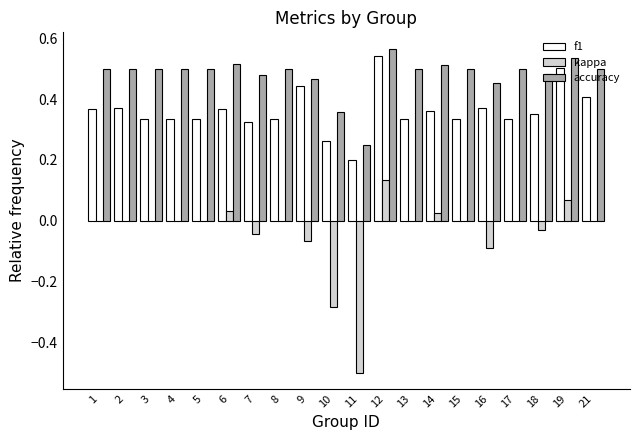

Does the chart contain stacked bars?

No